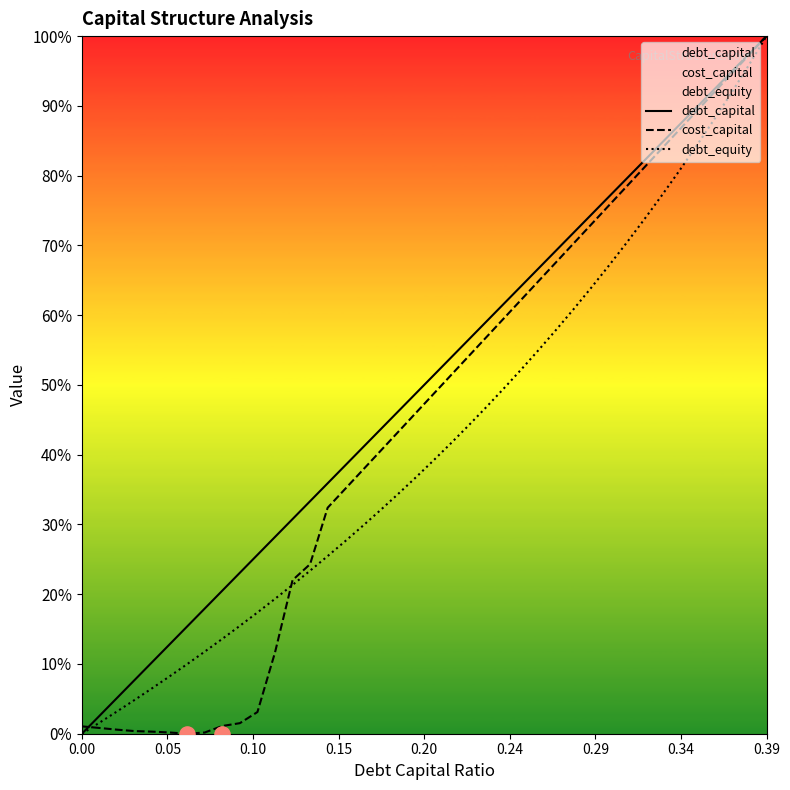

At how many categories does at least one series exceed 0?

40